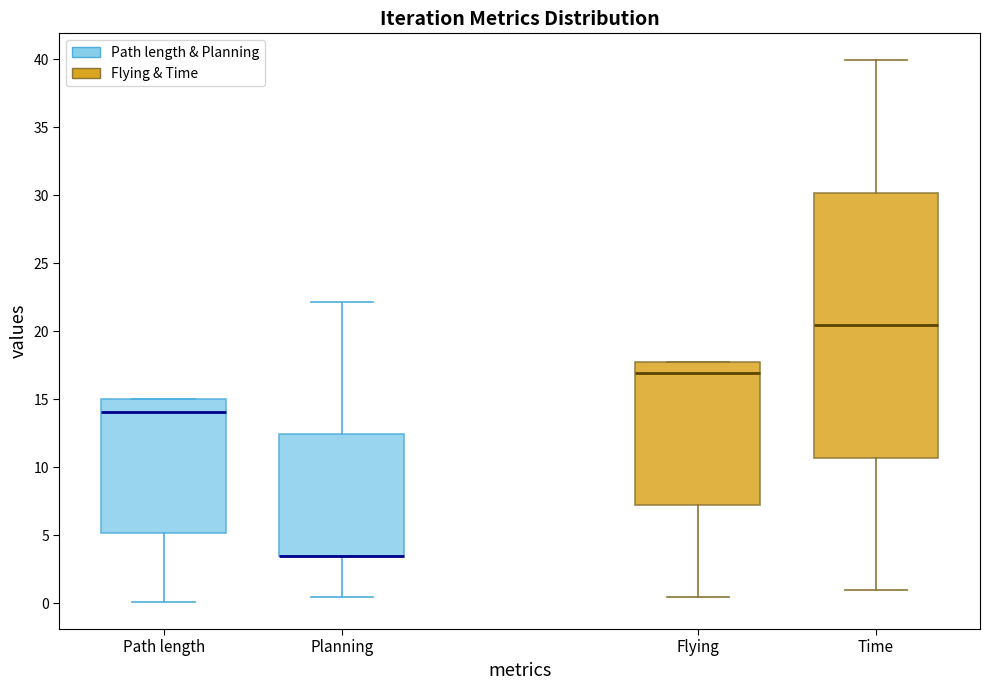

Reading left to right, read every box against the y-axis: the position of its median line, the range the box covers, and the ends of its whiskers. The values are not printed on the chart, so give them approximately, as read against the axis.

Path length: median 14.0, box 5.0 to 15.0, whiskers 0.0 to 15.0
Planning: median 3.5 (drawn on the box's lower edge), box 3.5 to 12.5, whiskers 0.5 to 22.0
Flying: median 17.0, box 7.0 to 18.0, whiskers 0.5 to 18.0
Time: median 20.5, box 10.5 to 30.0, whiskers 1.0 to 40.0